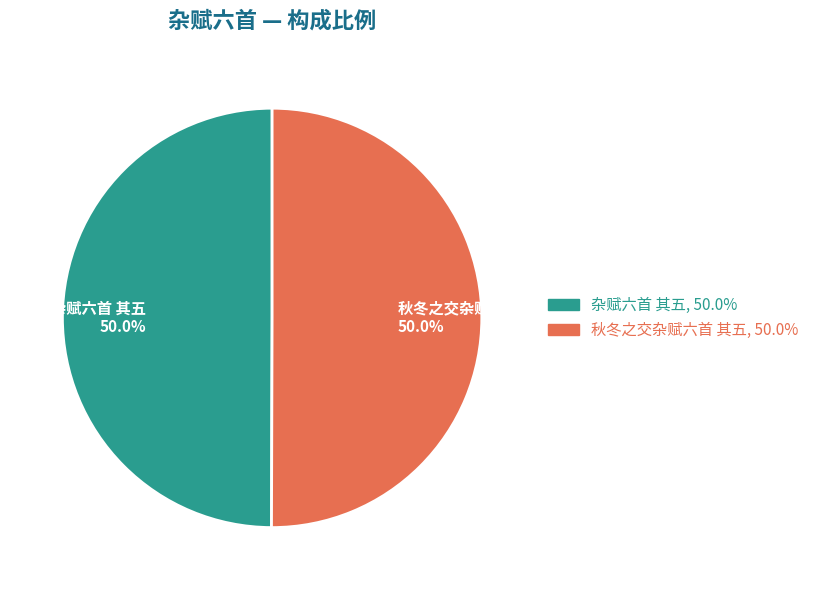

Approximately how many times larger is the value at 秋冬之交杂赋六首 其五 50.0% compared to 杂赋六首 其五 50.0%?

1.0